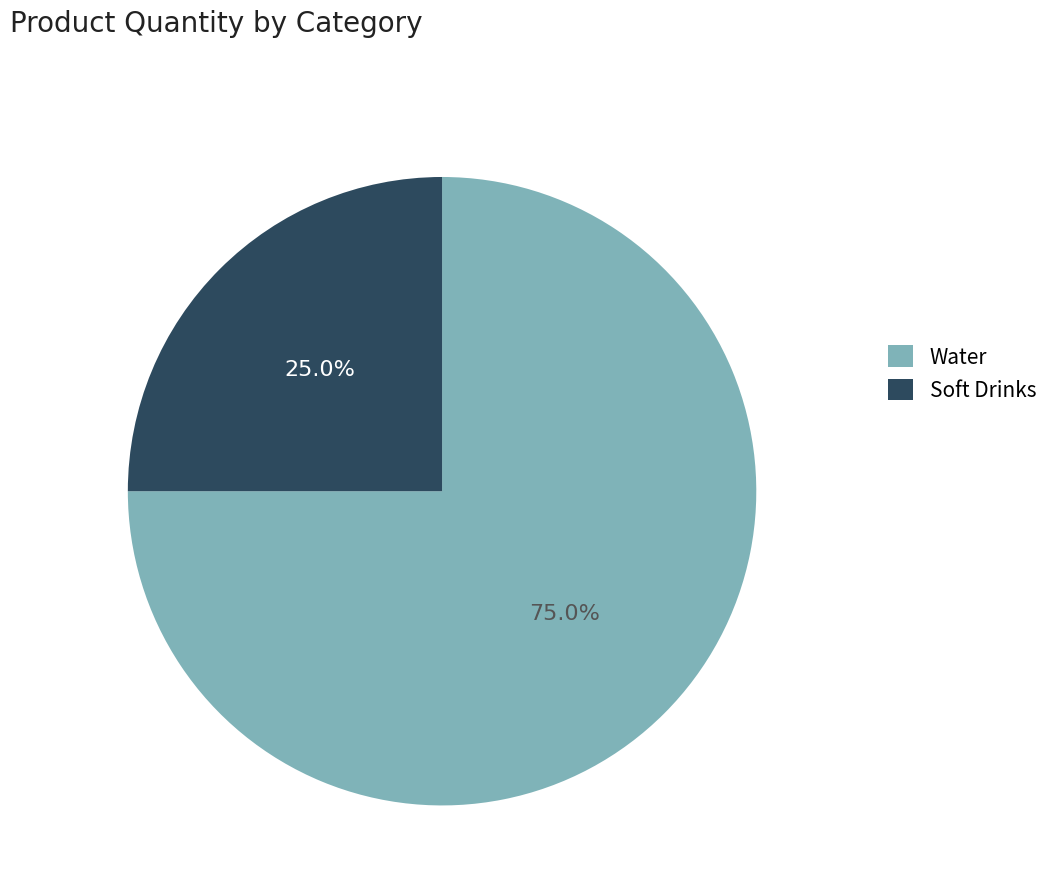

To the nearest percent, what portion does Soft Drinks represent?

25%